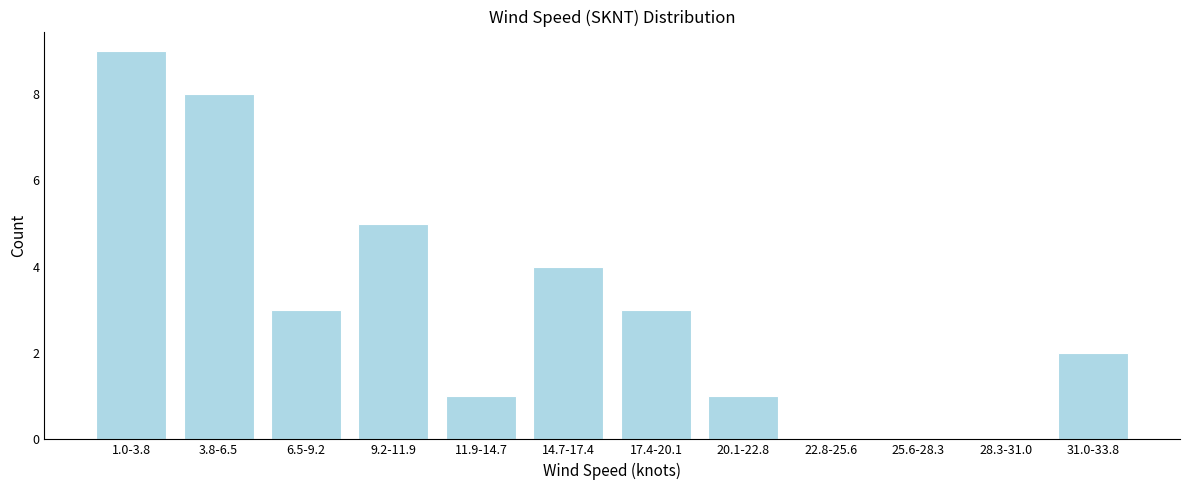

Reading left to right, transcribe all the data shown in this chart.

1.0-3.8=9	3.8-6.5=8	6.5-9.2=3	9.2-11.9=5	11.9-14.7=1	14.7-17.4=4	17.4-20.1=3	20.1-22.8=1	22.8-25.6=0	25.6-28.3=0	28.3-31.0=0	31.0-33.8=2